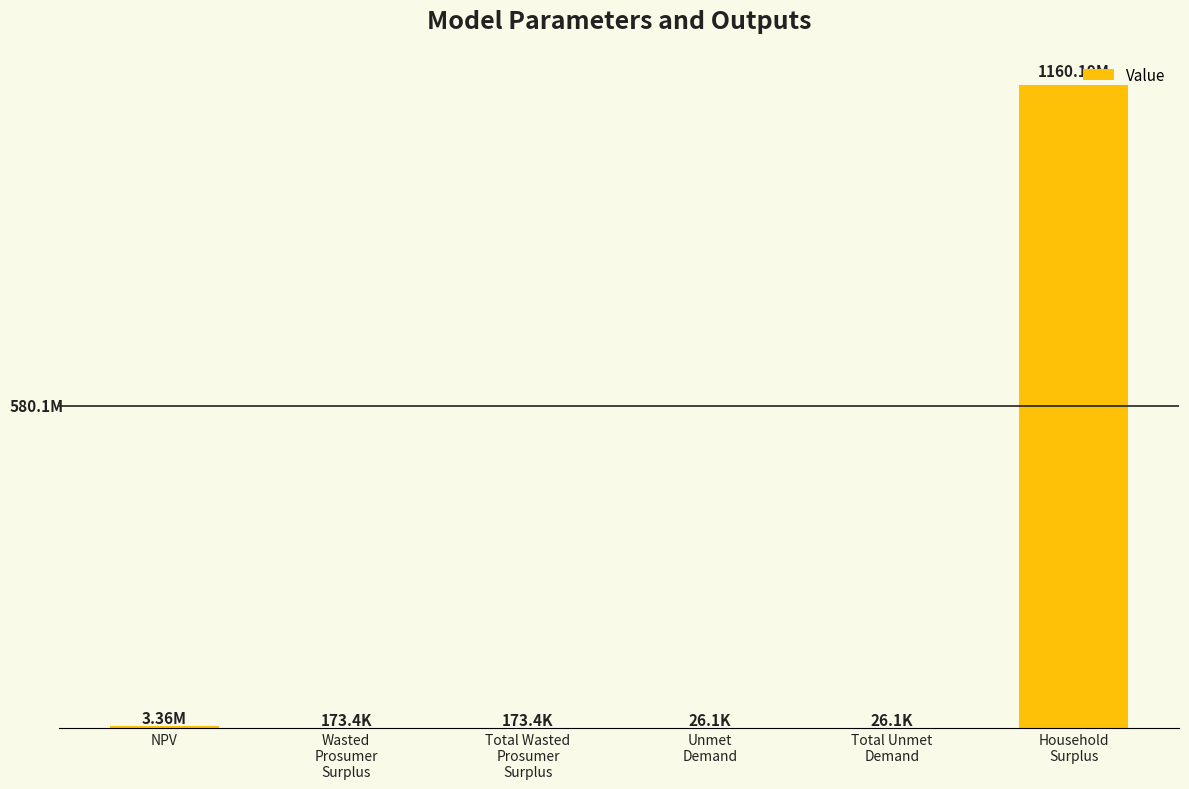

Which has a higher value, Total Wasted
Prosumer
Surplus or Household
Surplus?

Household
Surplus